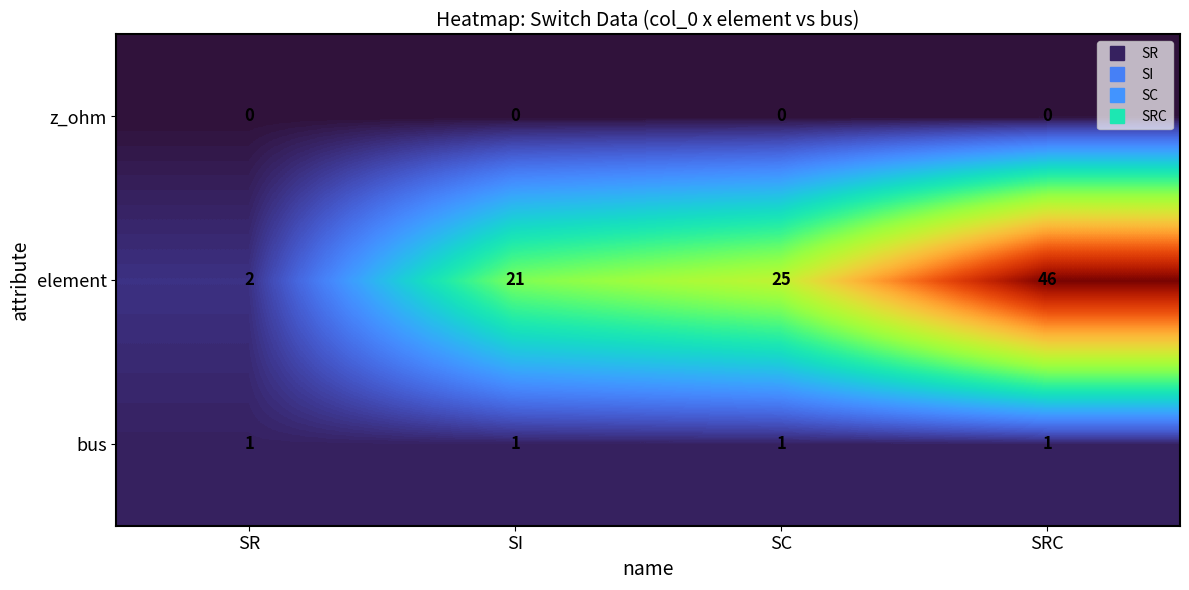

What is the maximum value for element?

46